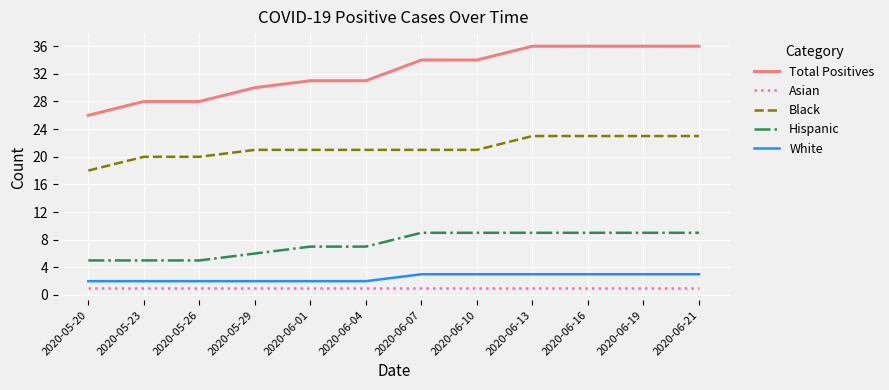

What is the difference between the maximum and second lowest values in the Hispanic series?

4